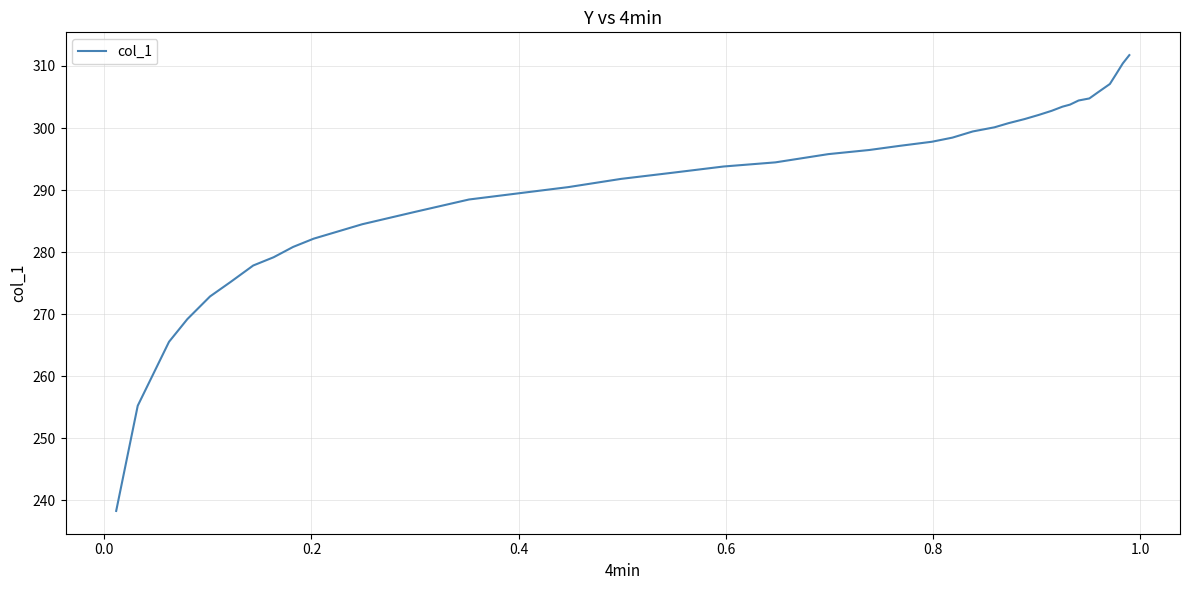

What is the greatest value displayed?

311.8